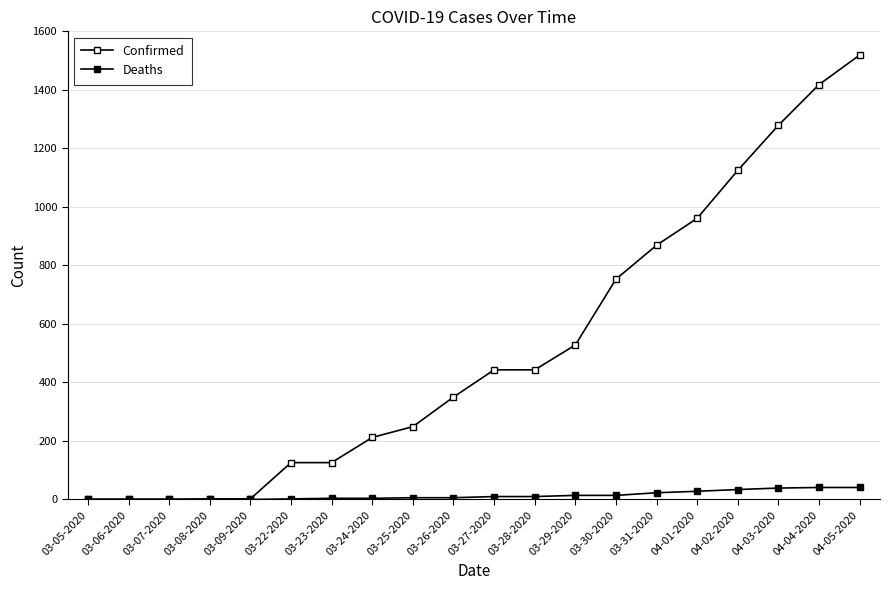

True or false: Deaths and Confirmed intersect in this chart.

False